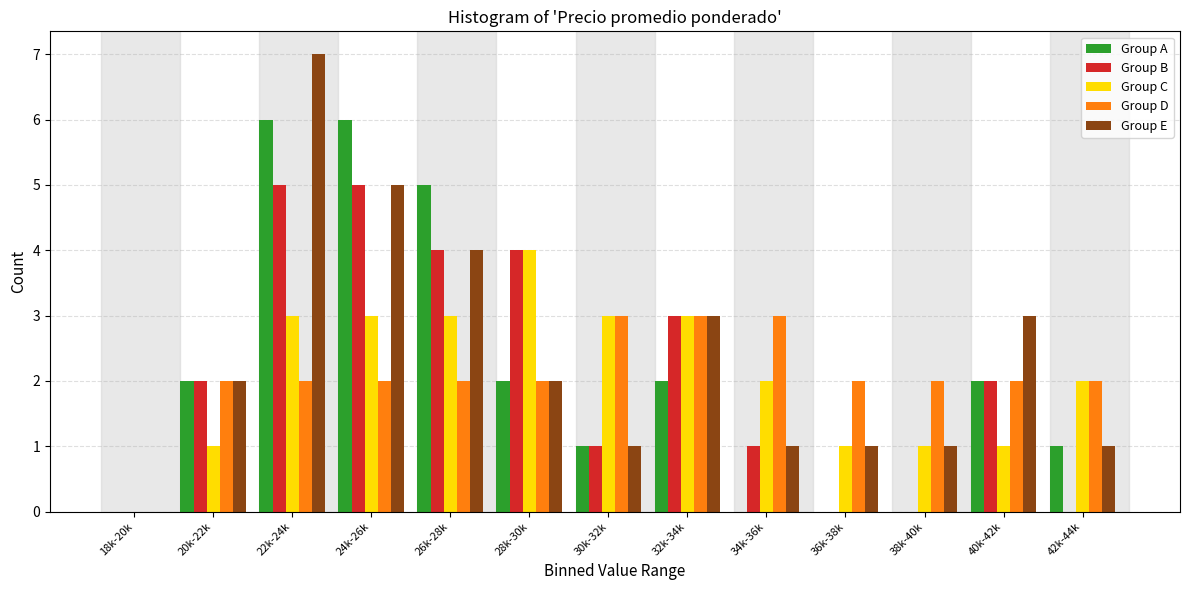

What is the total value across all series at 42k-44k?

6